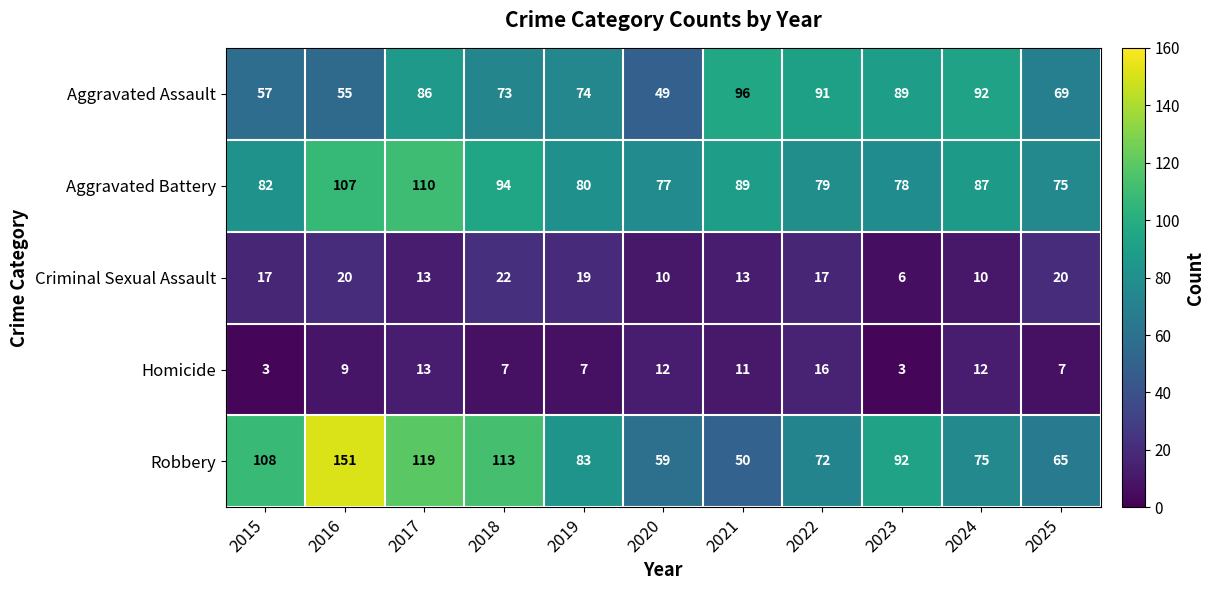

At which label does Aggravated Battery reach its peak?

2017